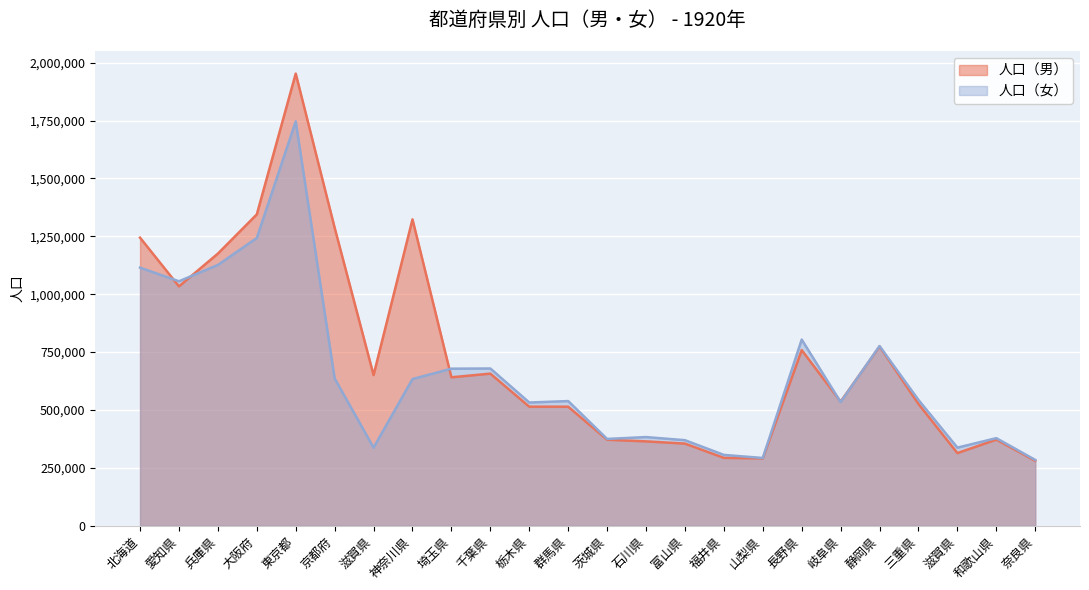

How many interior local peaks does the 人口（男） series have?

6